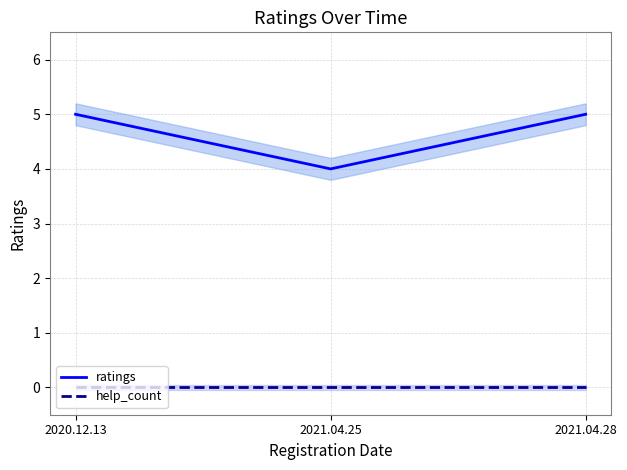

Which has a higher value, 2021.04.28 or 2021.04.25?

2021.04.28